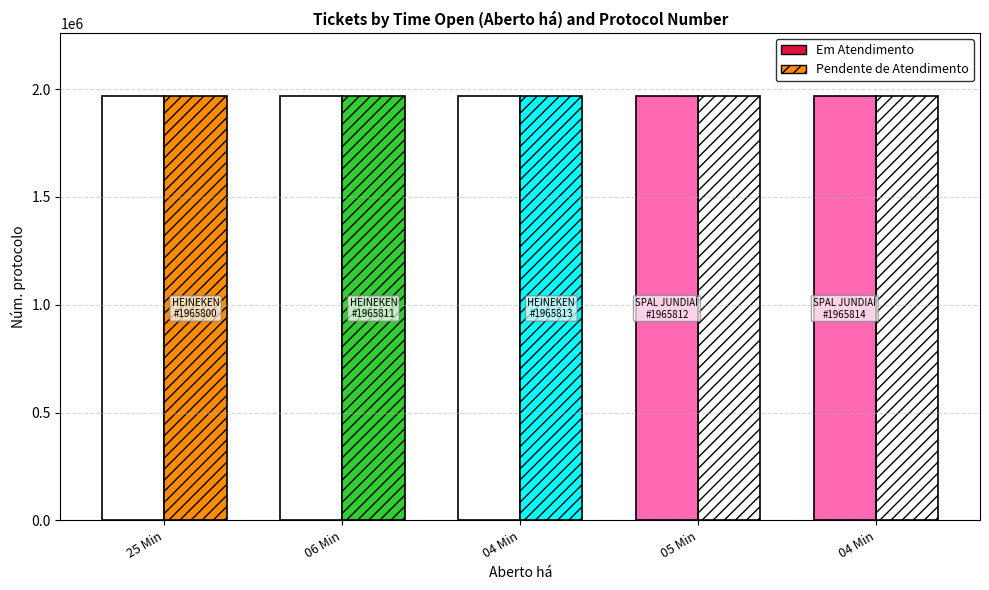

Count the number of data series in this chart.

2